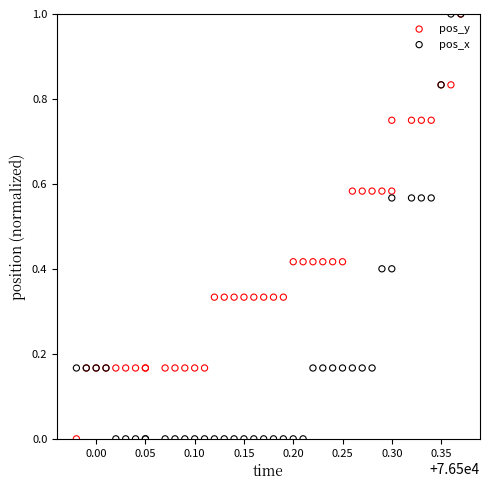

What are all the series names shown in the legend?

pos_y, pos_x